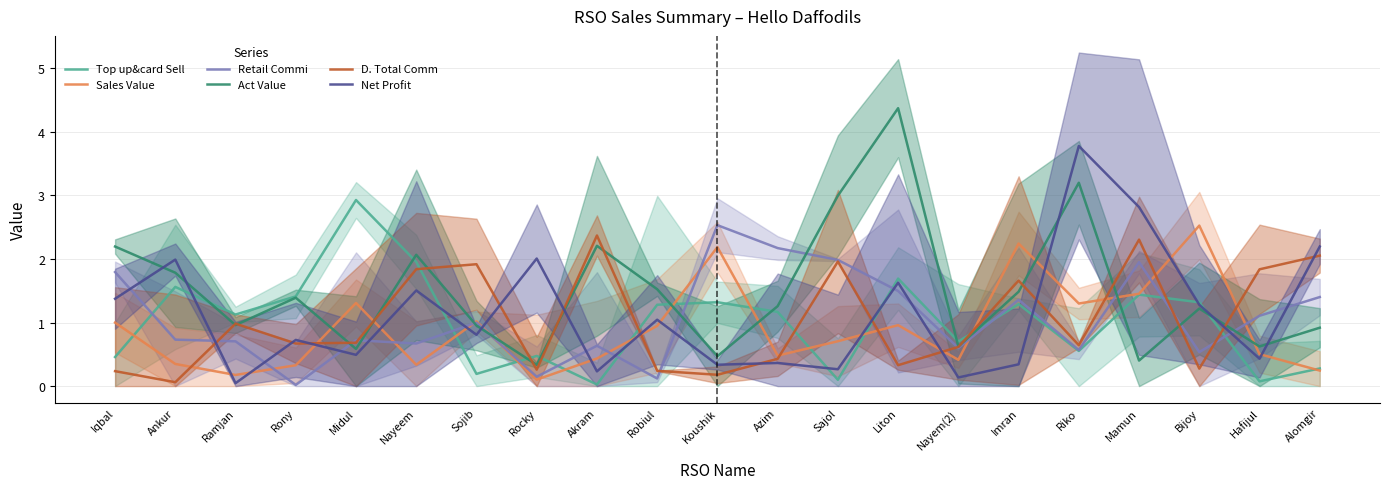

What is the highest value of the D. Total Comm series?

2.4